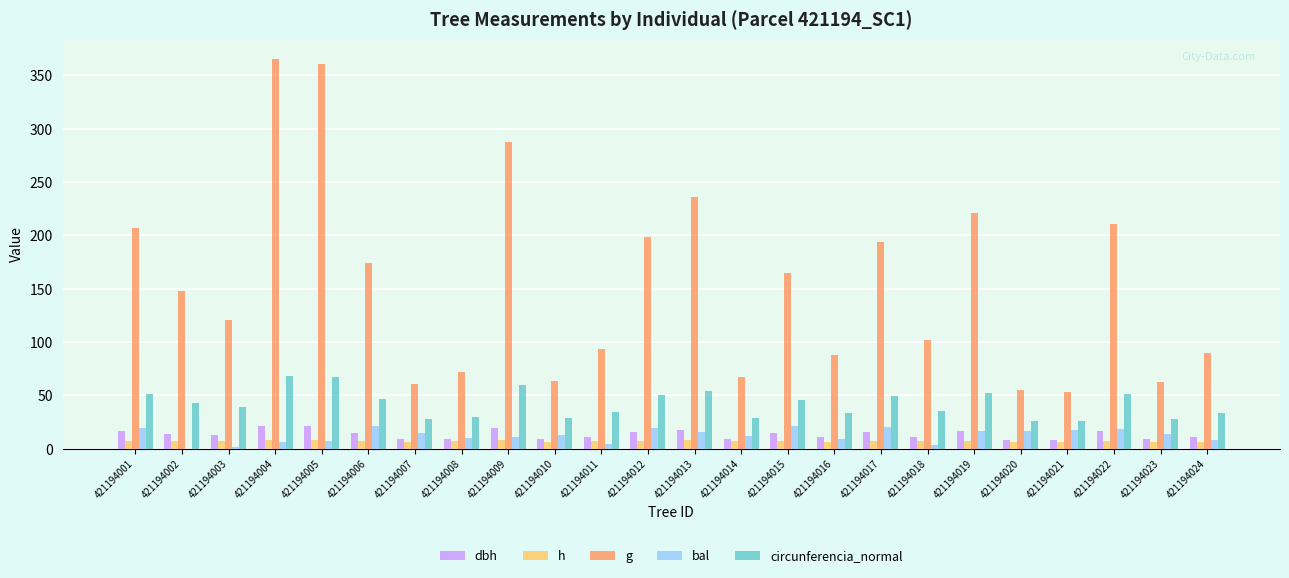

The value of circunferencia_normal at 421194012 is 14.5. True or false?

False